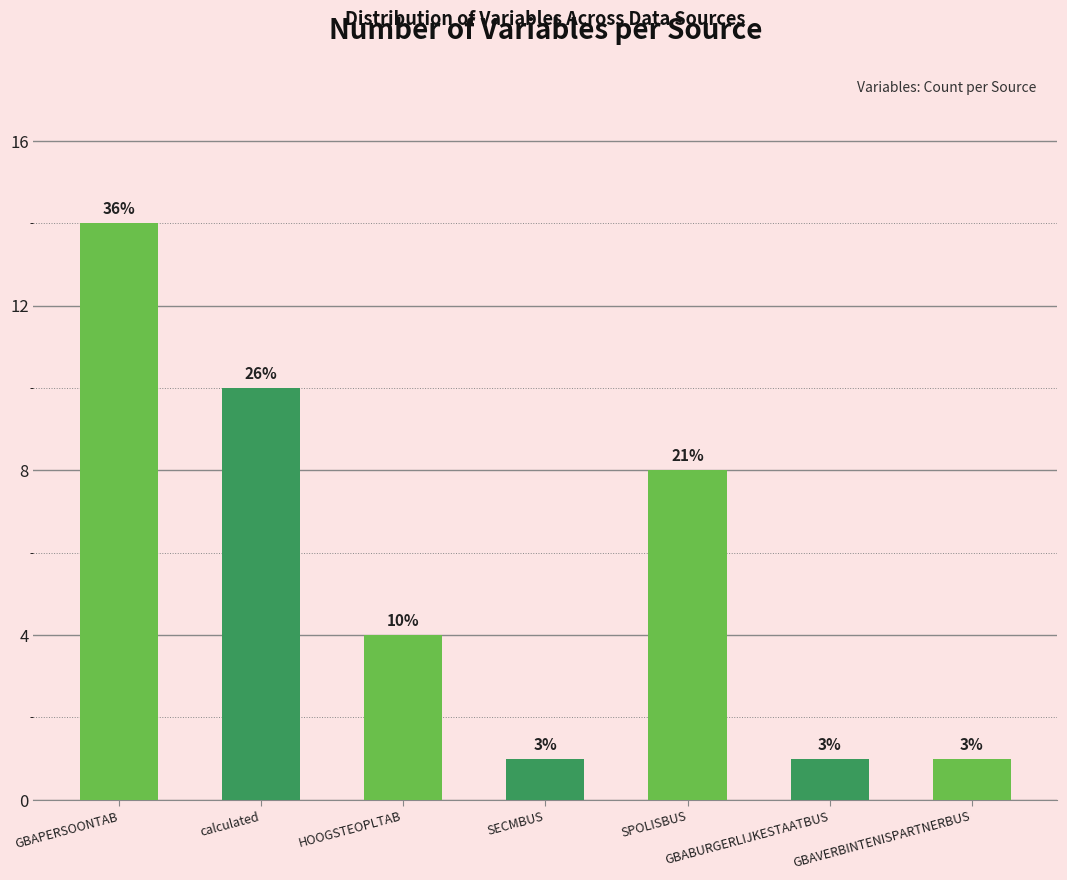

Which has a higher value, SPOLISBUS or GBAPERSOONTAB?

GBAPERSOONTAB